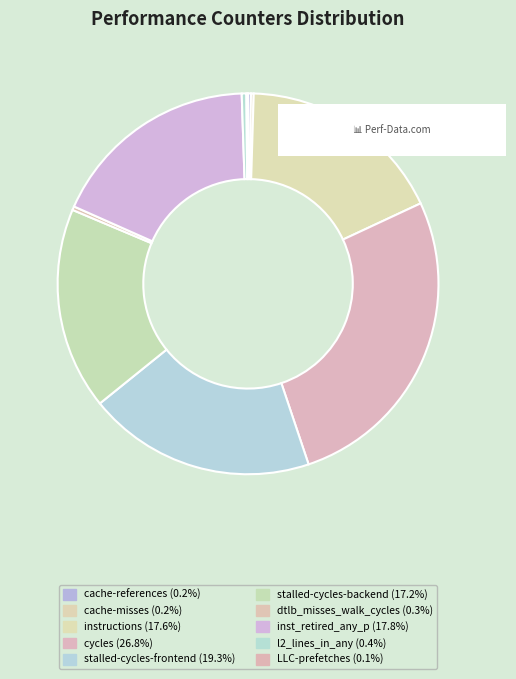

Which slice is the smallest?

LLC-prefetches